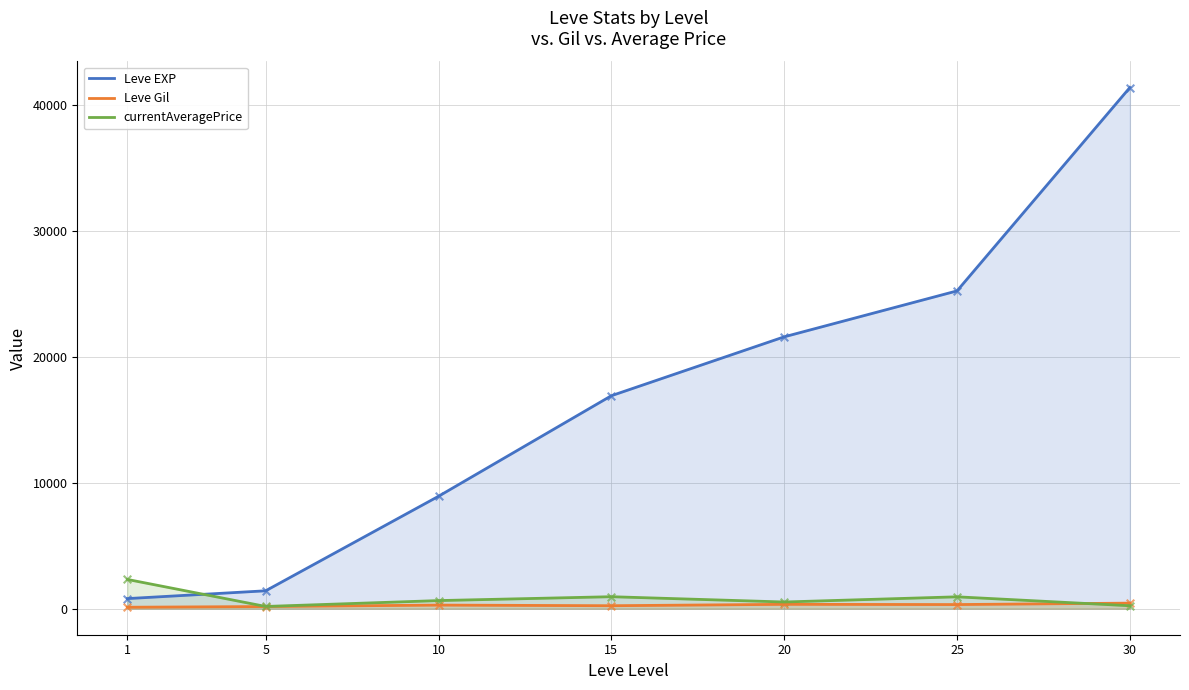

Which series reaches the maximum Y coordinate?

Leve EXP